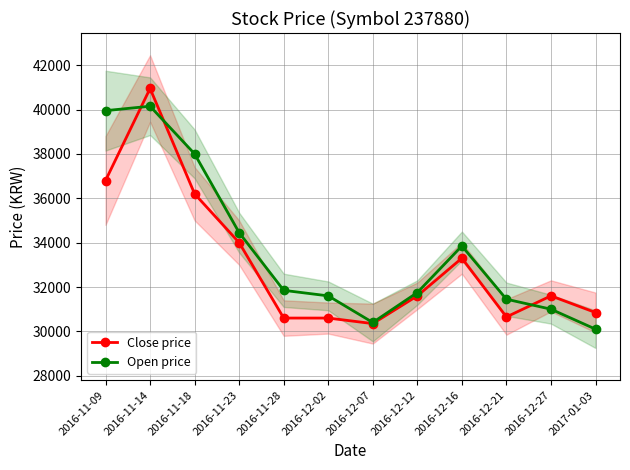

What is the difference between the maximum and minimum values in the Close price series?

10600